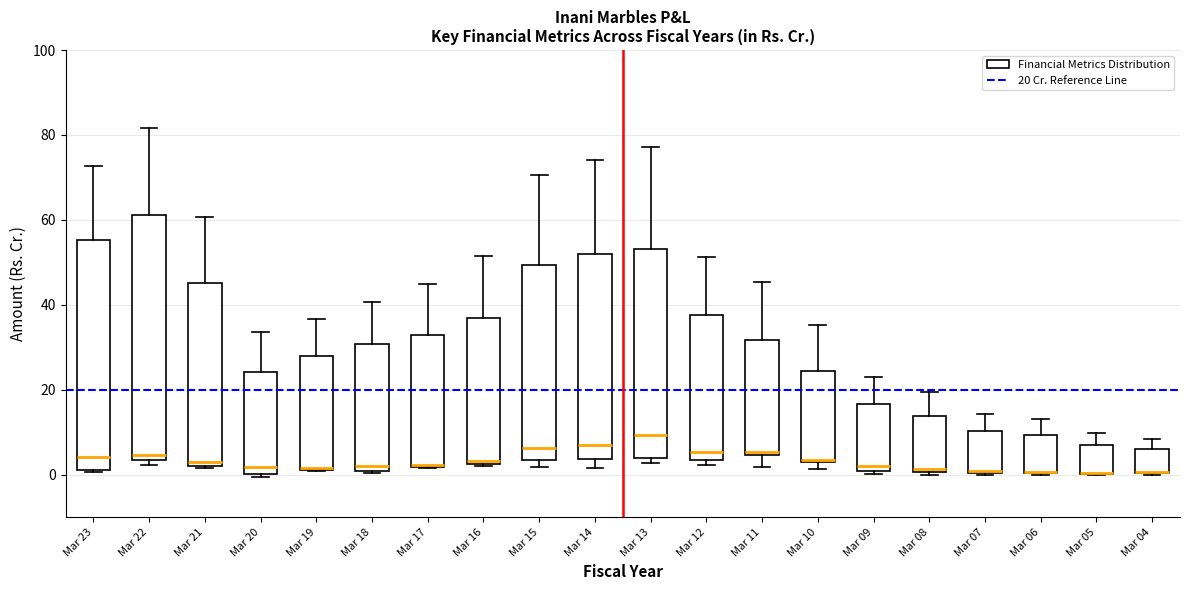

Comparing the boxes themselves (not the whiskers), which one is the tallest?

Mar 22